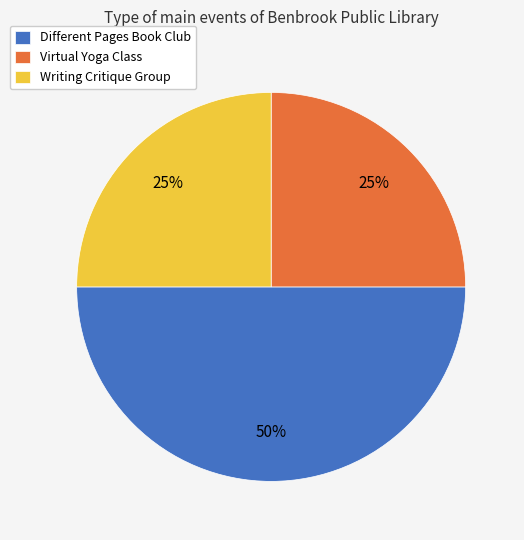

Is it true that Writing Critique Group is 25% of the pie?

True